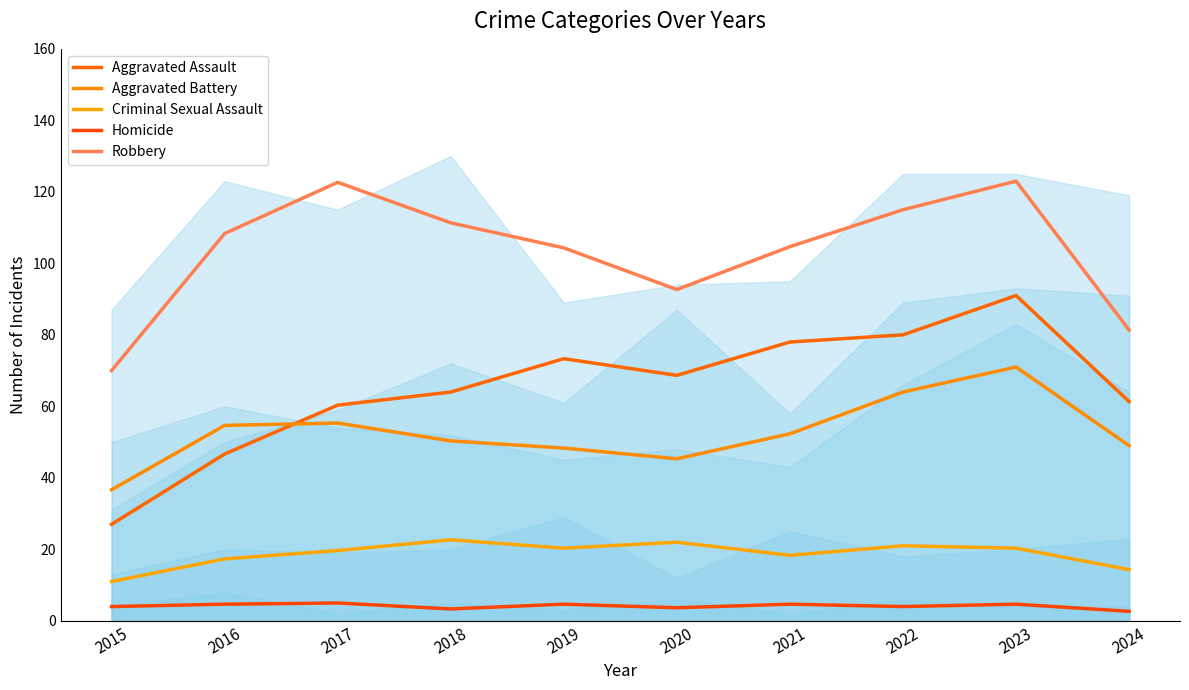

What is the total value across all series at 2017?

263.0